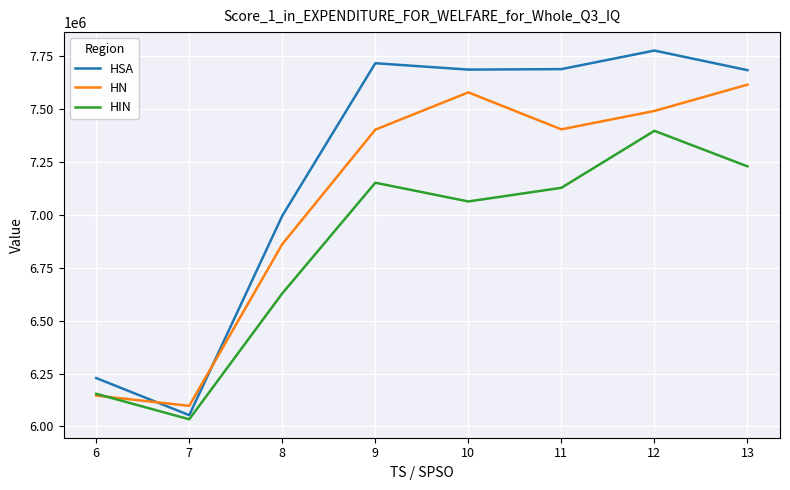

Count the number of categories in the chart.

8